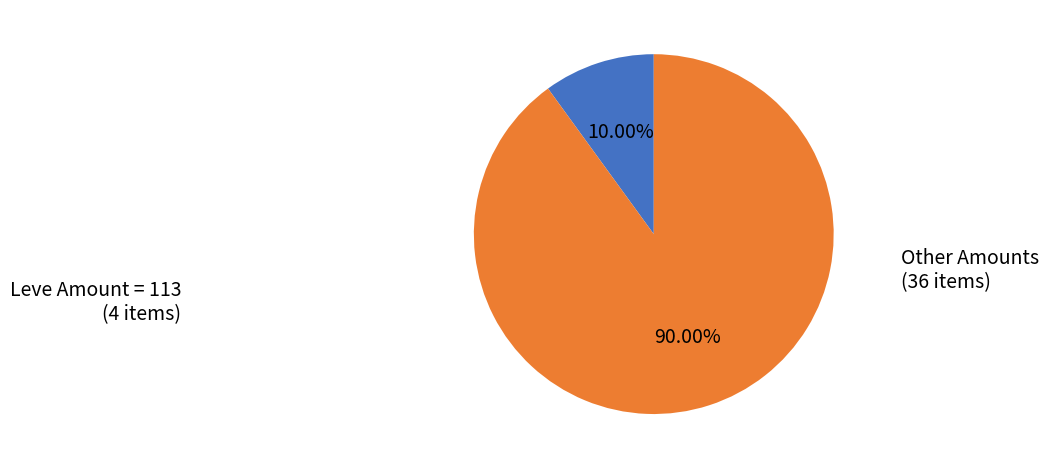

Is there any slice that represents more than half of the pie?

Yes